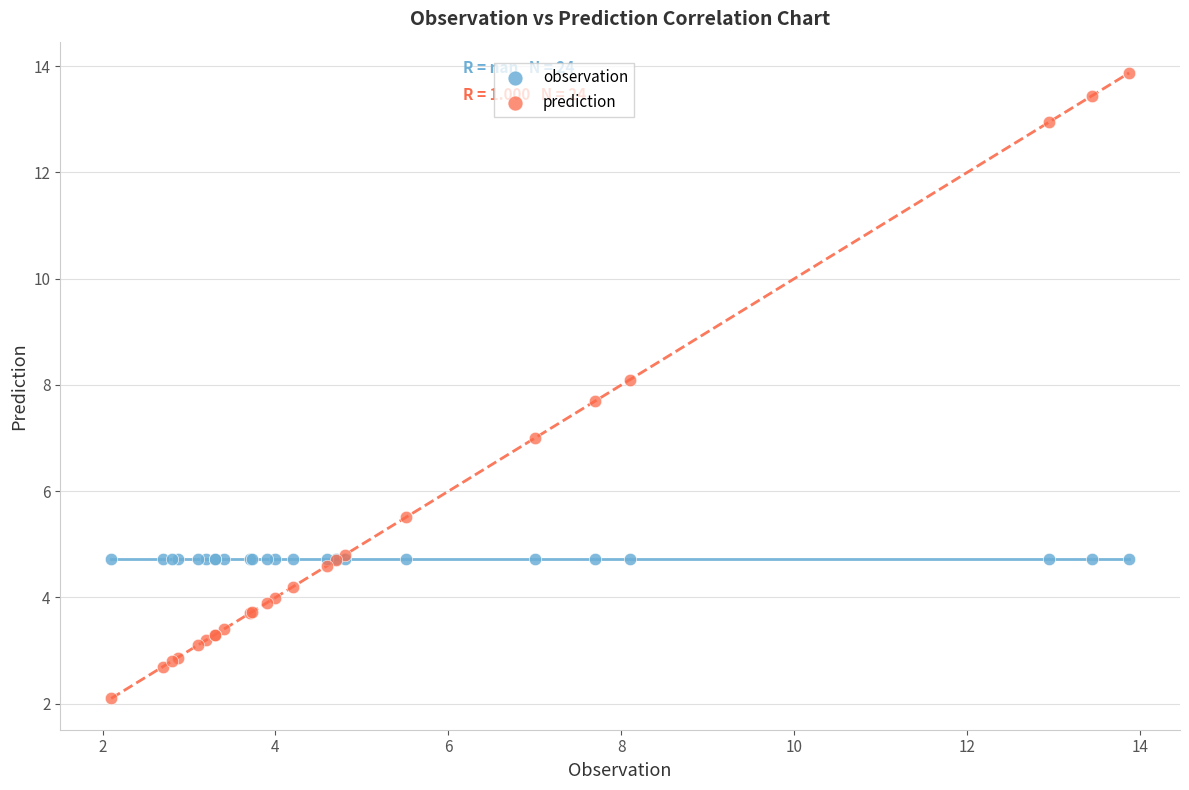

Which series contains the highest Y value?

prediction